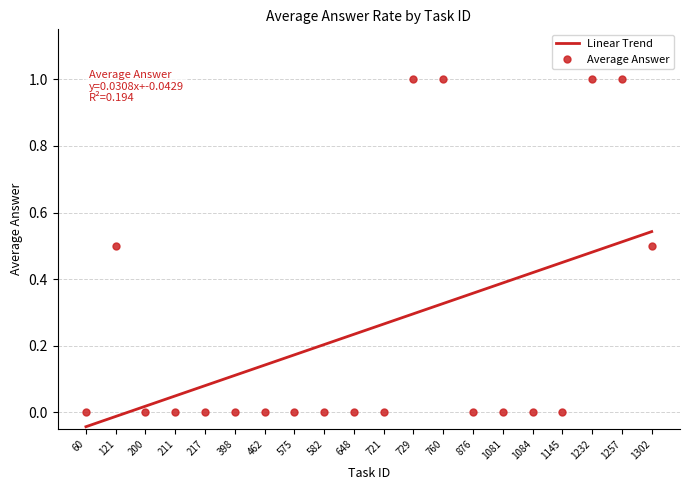

The value of Linear Trend at 721 is 0.4. True or false?

False